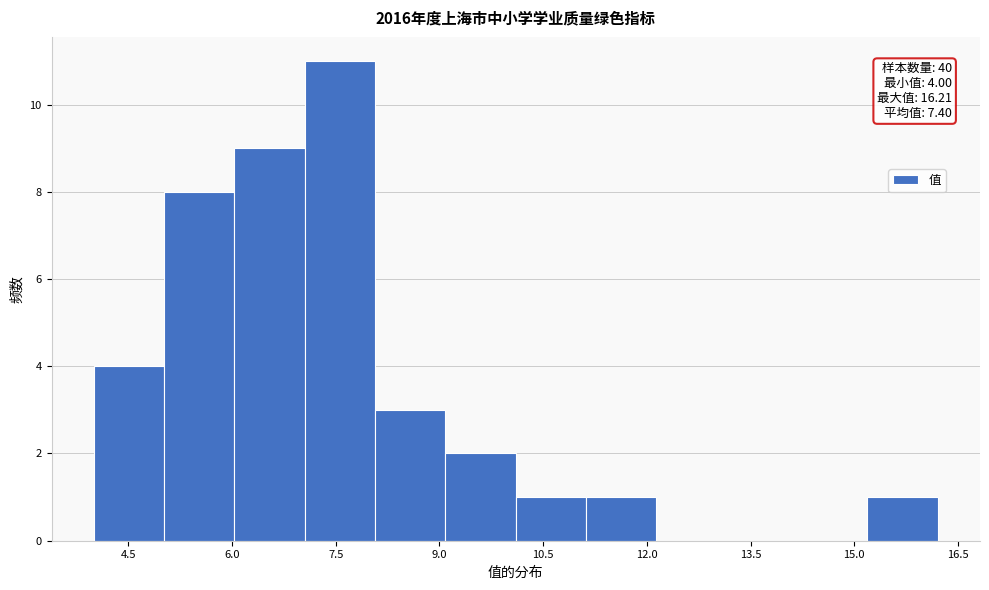

Over which range of the x-axis is the bar tallest?

7.0 to 8.0